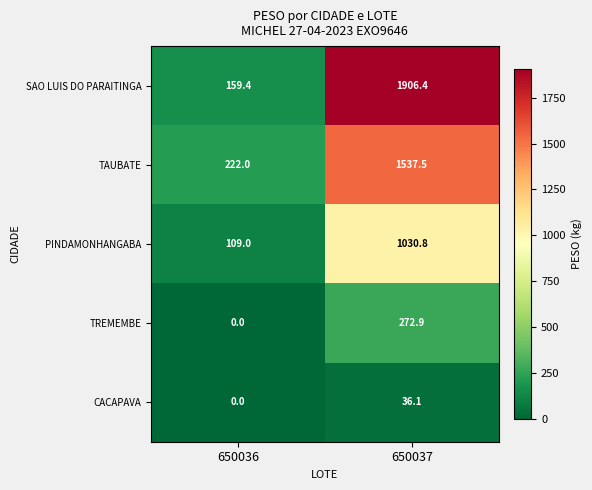

At which label does CACAPAVA first exceed 36?

650037